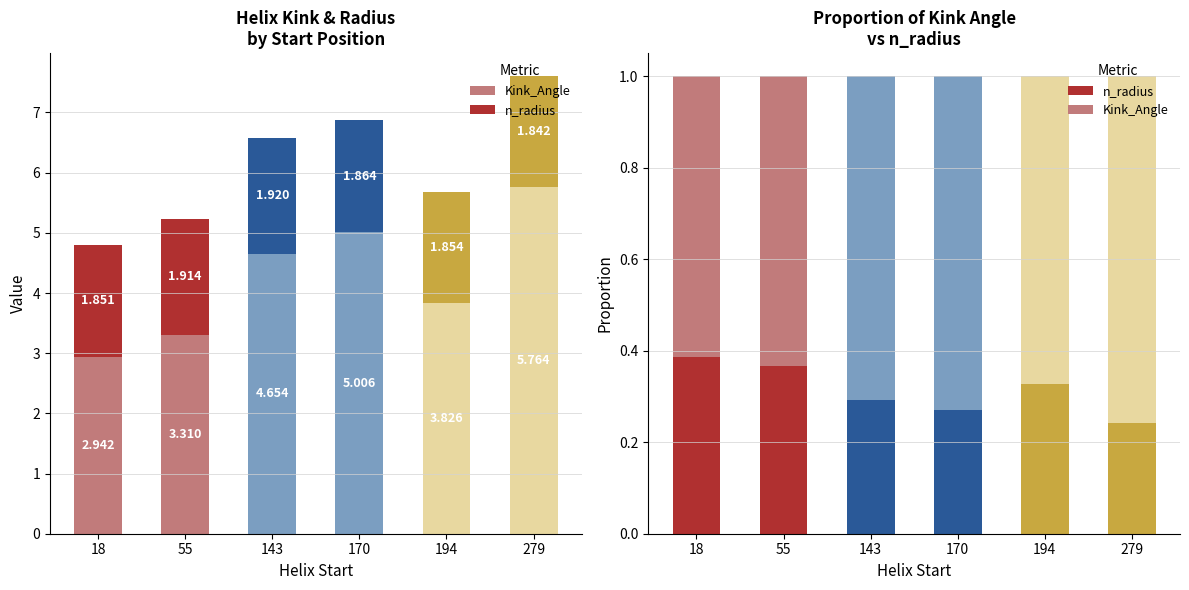

What is the total value across all series at 55?

5.2